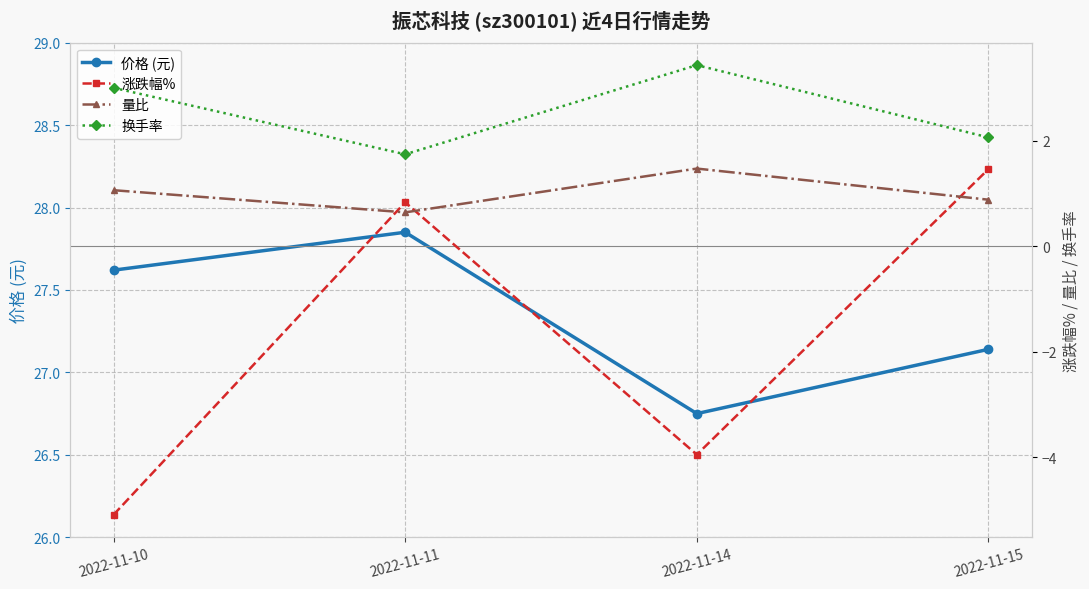

True or false: 换手率 and 量比 intersect in this chart.

False